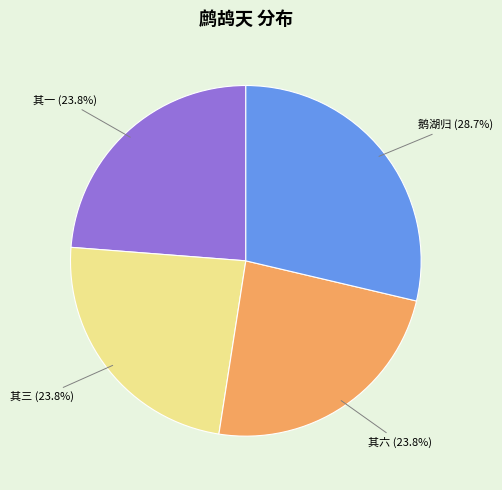

What is the largest slice in the pie chart?

鹅湖归 (28.7%)